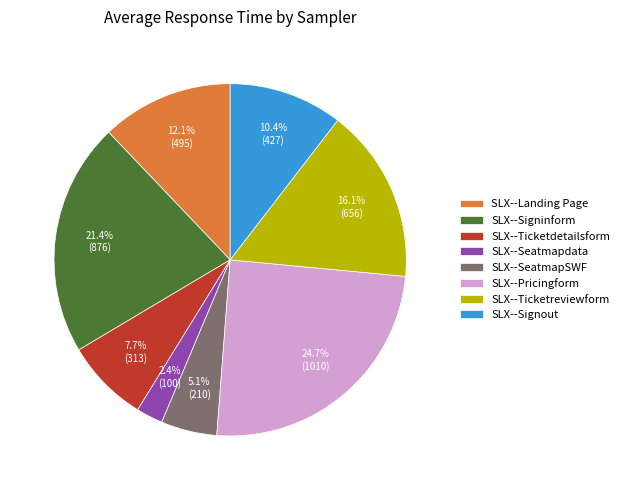

True or false: SLX--Ticketreviewform accounts for 16% of the total.

True